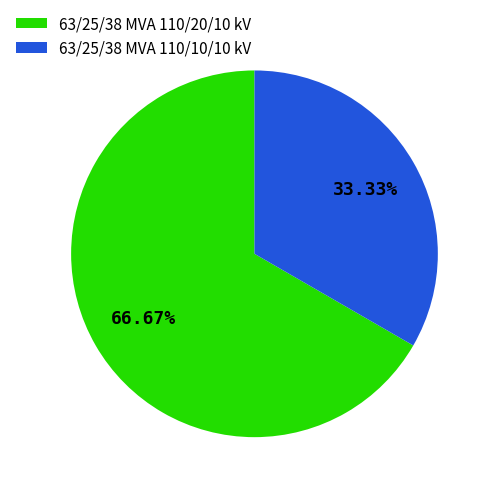

Does 63/25/38 MVA 110/10/10 kV represent more than half of the total?

No